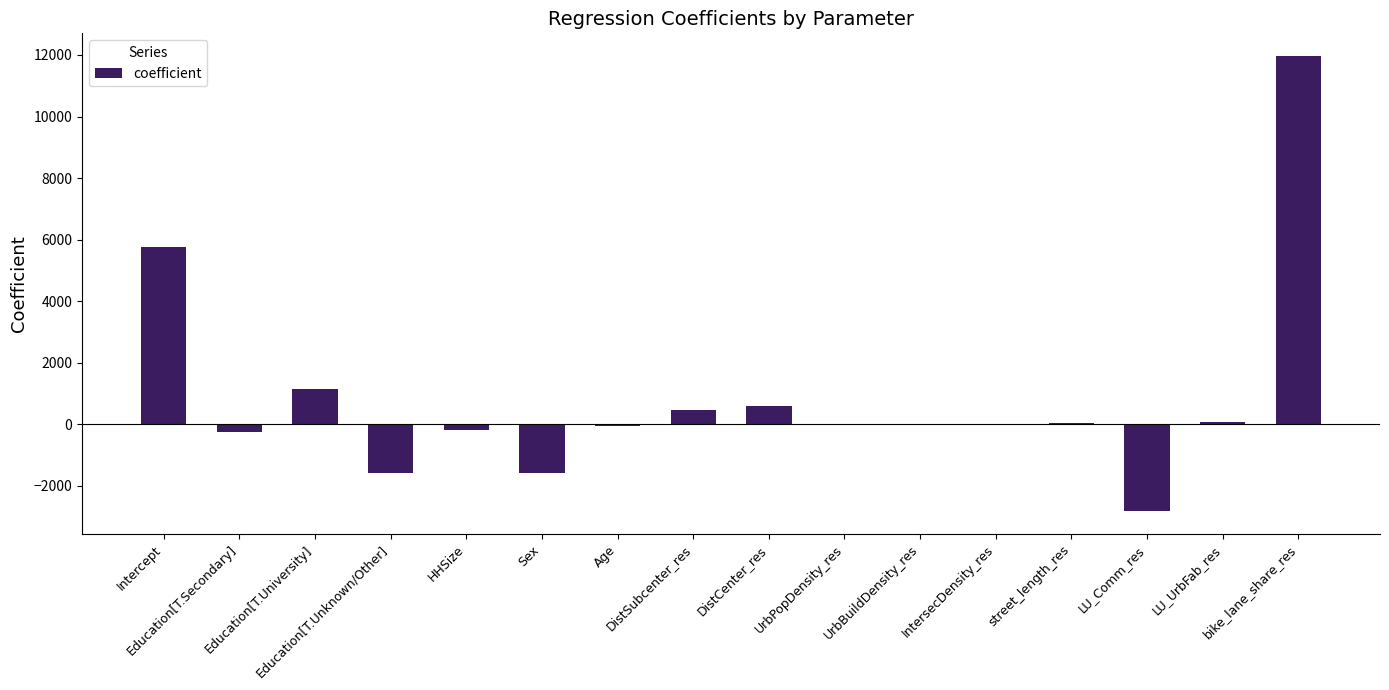

What is the maximum value shown in the chart?

11964.0